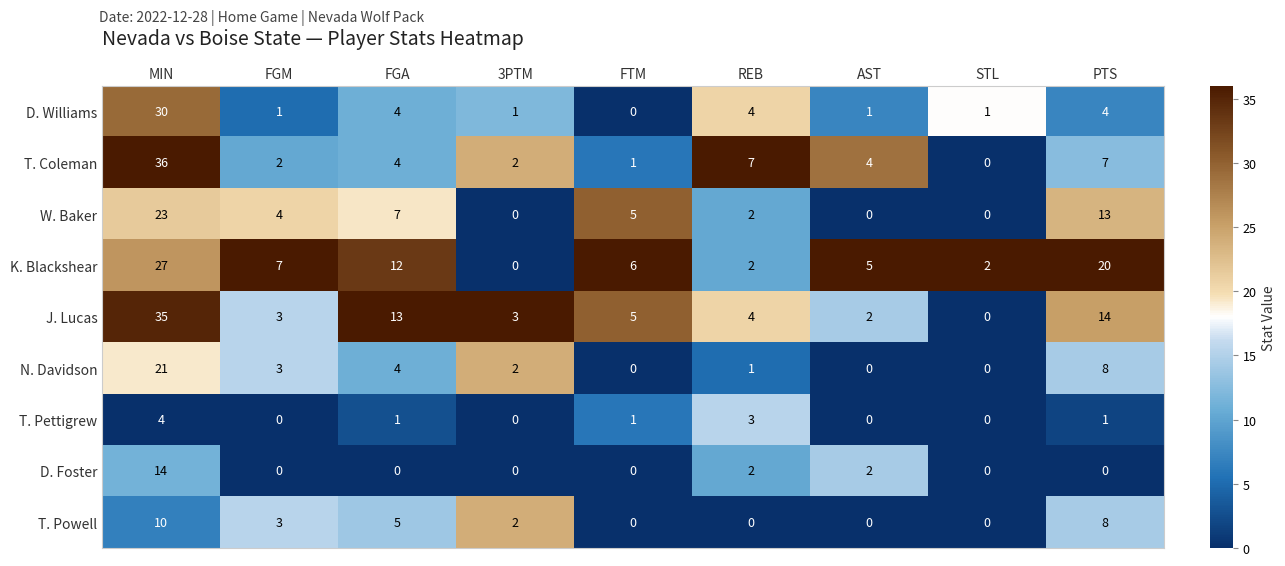

Count the T. Pettigrew values in the range 0 to 1.

7